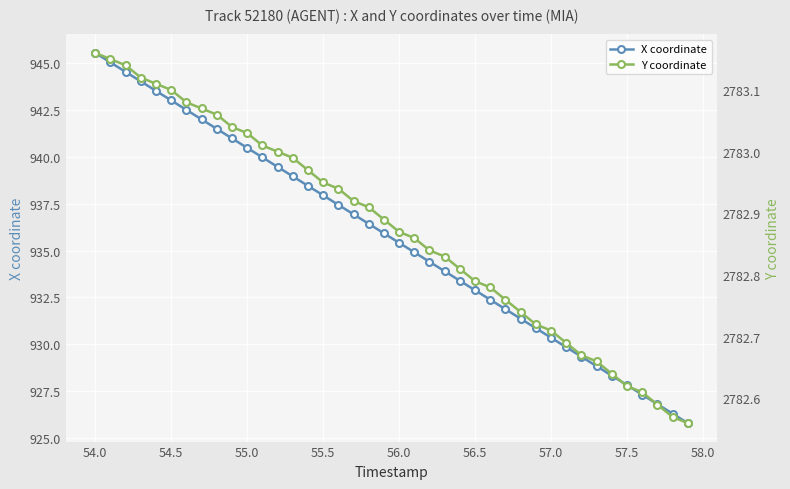

True or false: X coordinate and Y coordinate cross at least once.

False